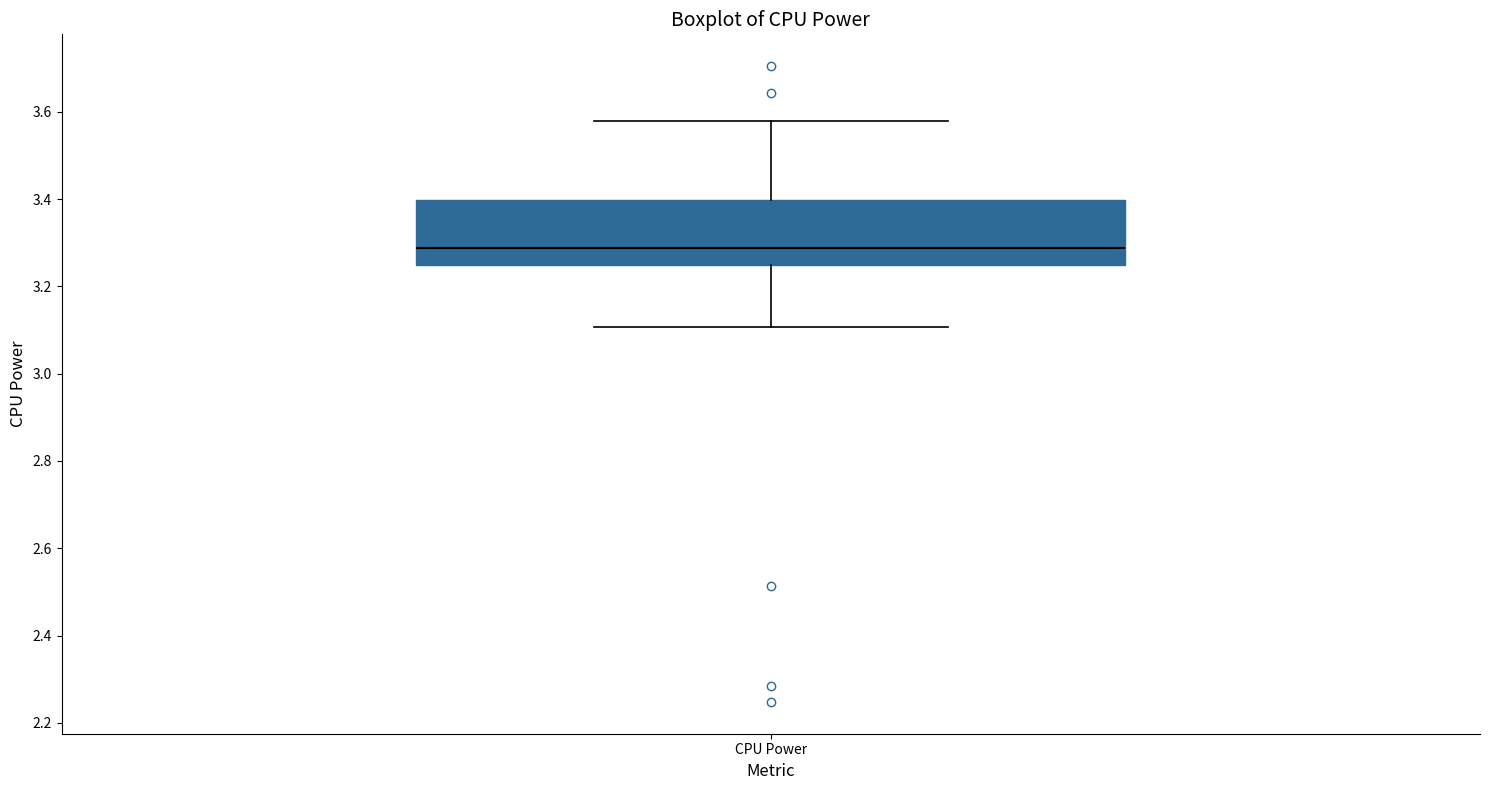

Where is the upper edge of the box for CPU Power on the y-axis? The values are not printed on the chart, so give them approximately, as read against the axis.

3.40